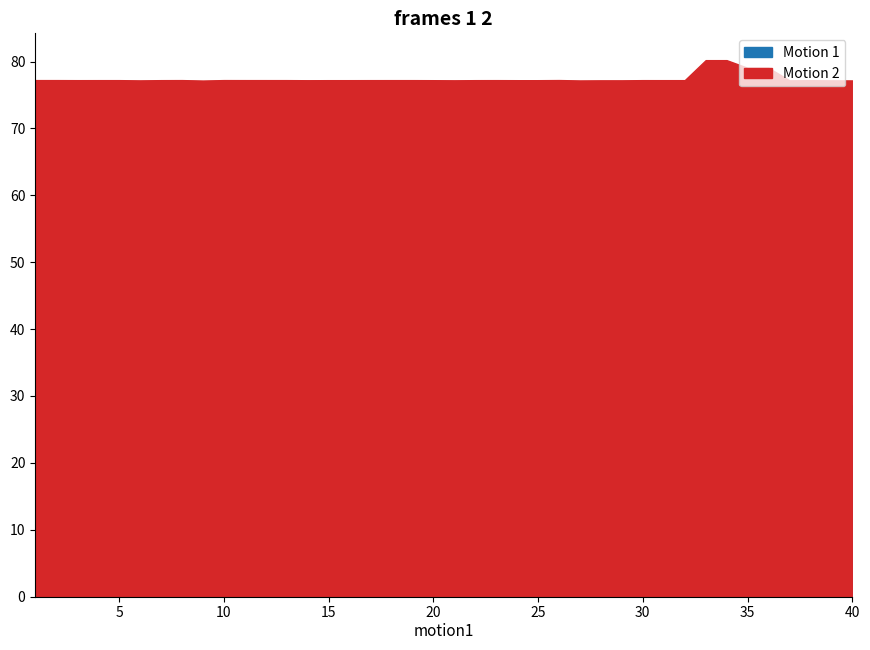

Read the Motion 1 value at 37.

28.6